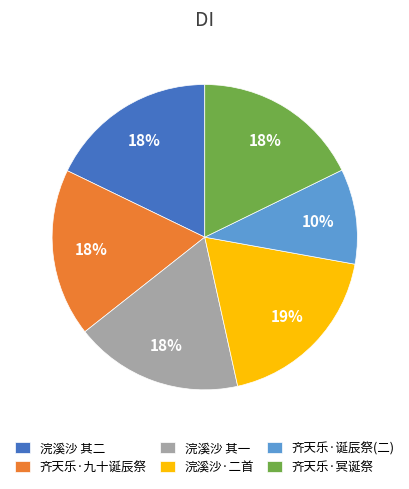

Is the sum of 浣溪沙 其一 and 齐天乐·诞辰祭(二) greater than half?

No